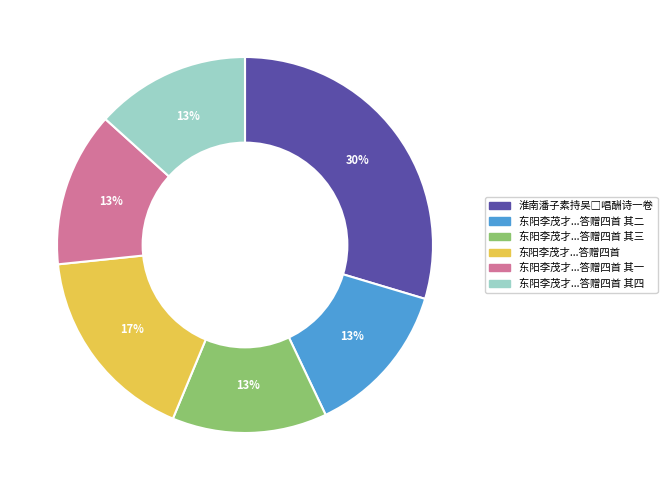

How many segments does this pie chart have?

6